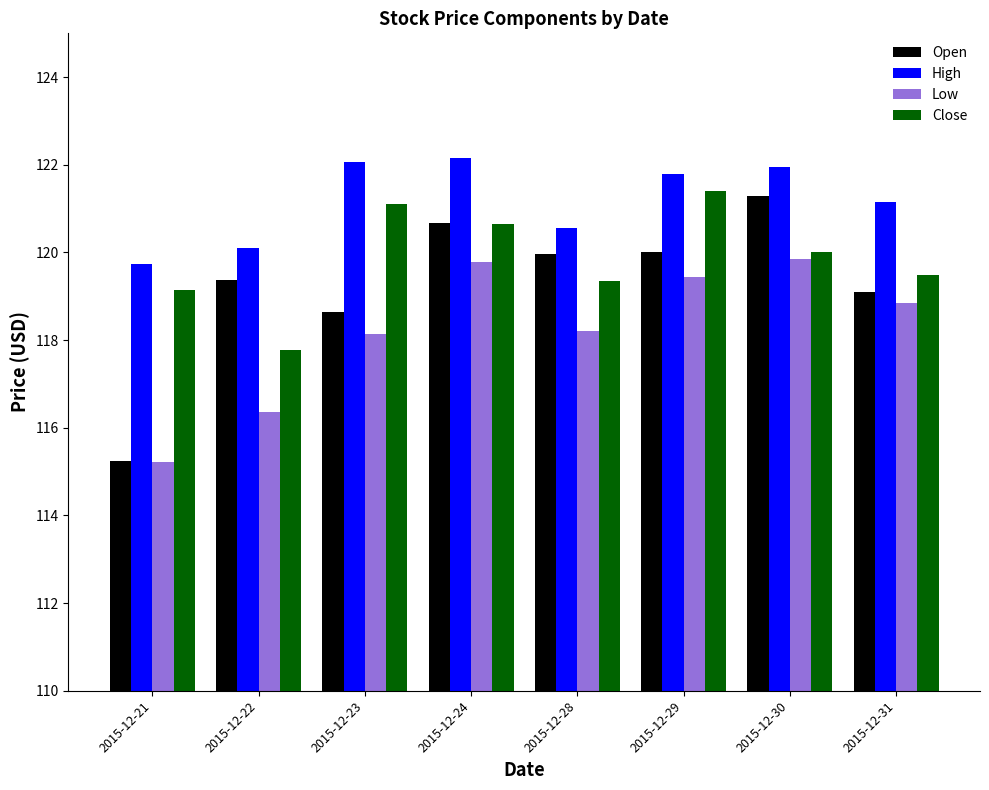

What is the value of the Close bar at the 6th from the left?

121.4